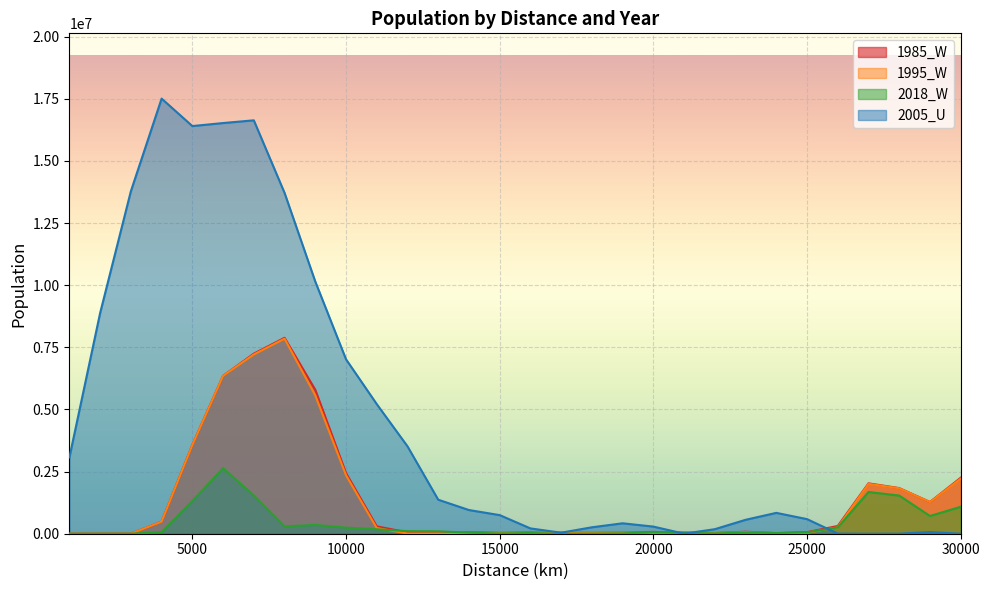

How many interior local valleys does the 2005_U series have?

4